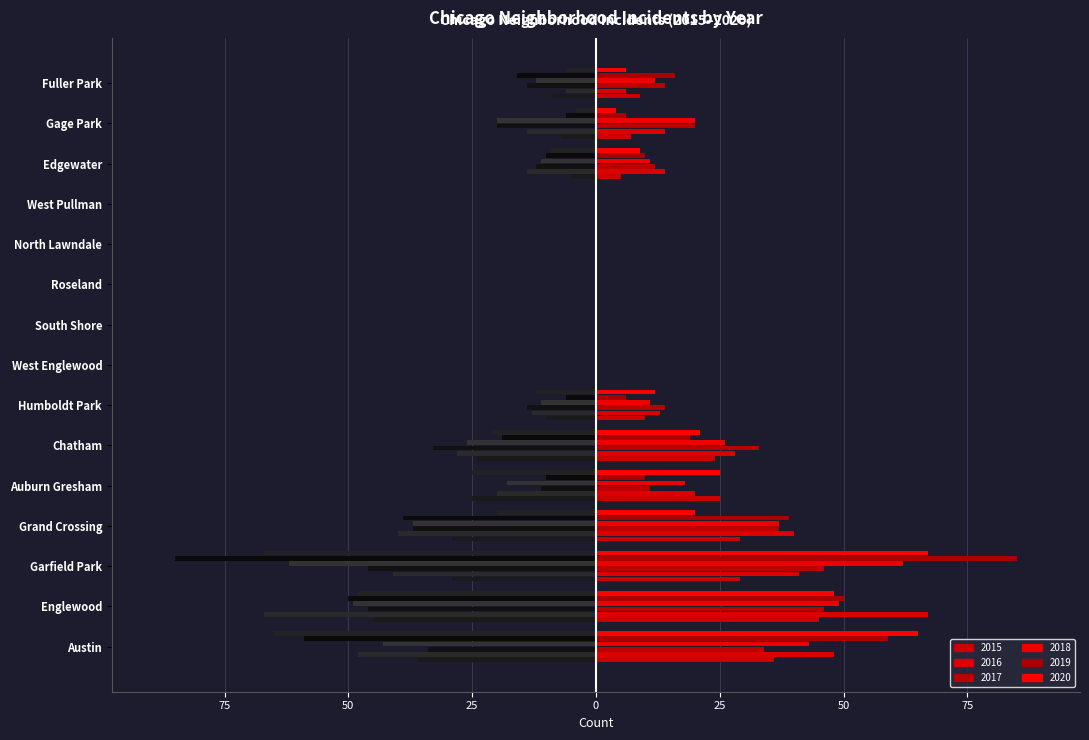

How many data points does each series have?

15